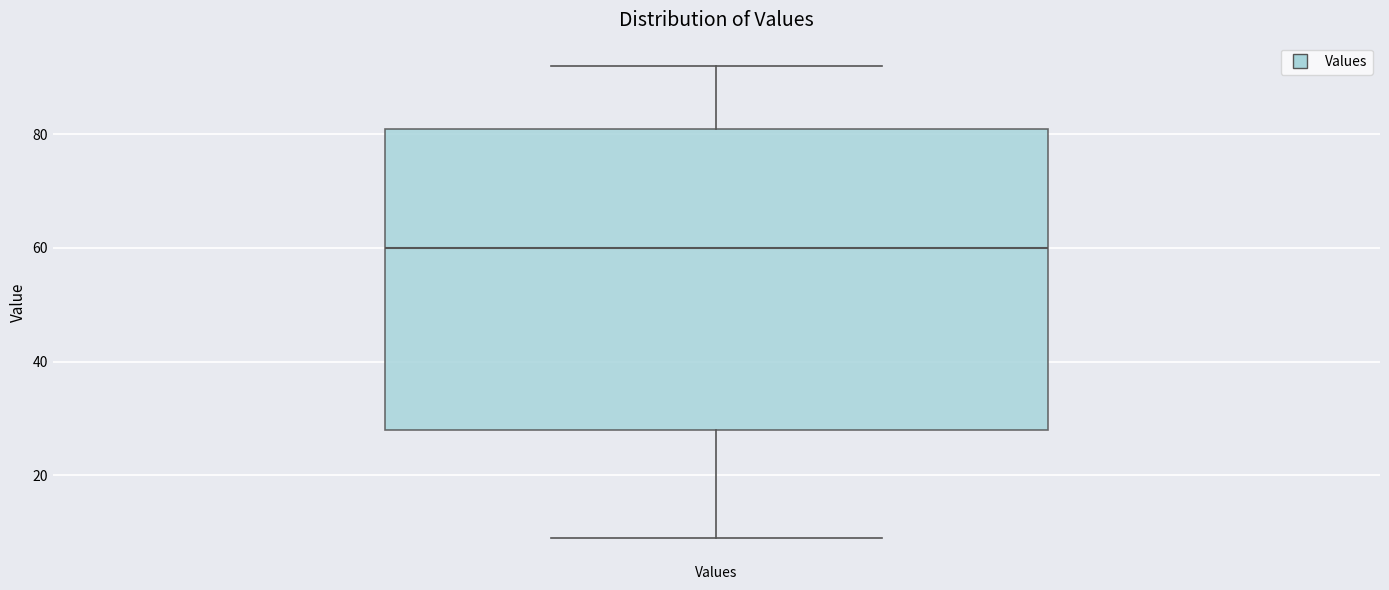

Where is the upper edge of the box for Values on the y-axis? The values are not printed on the chart, so give them approximately, as read against the axis.

82